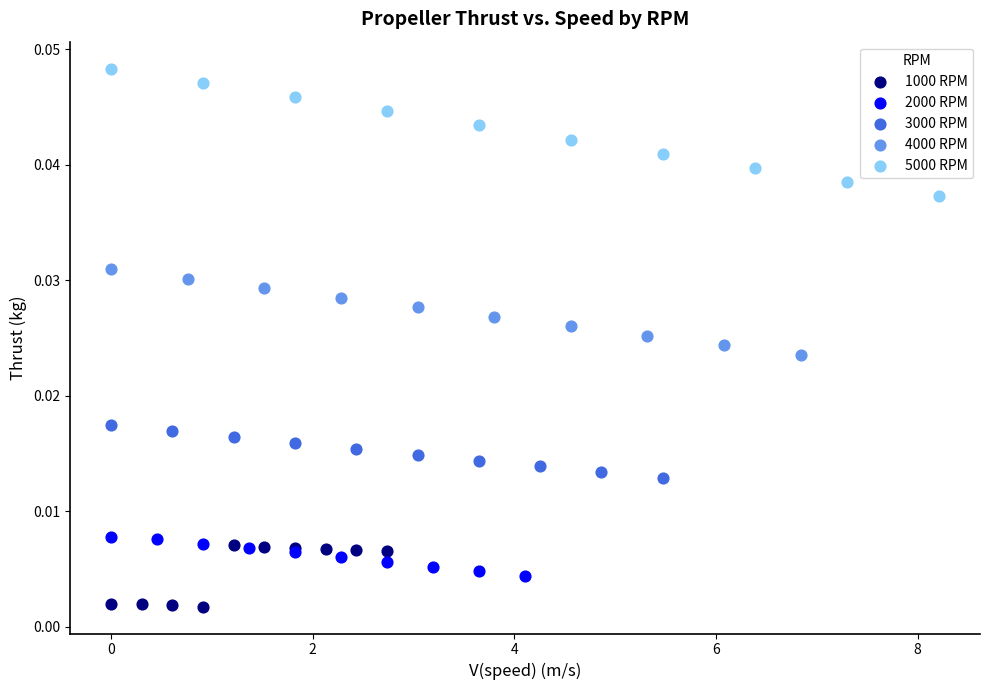

Which series reaches the maximum Y coordinate?

5000 RPM